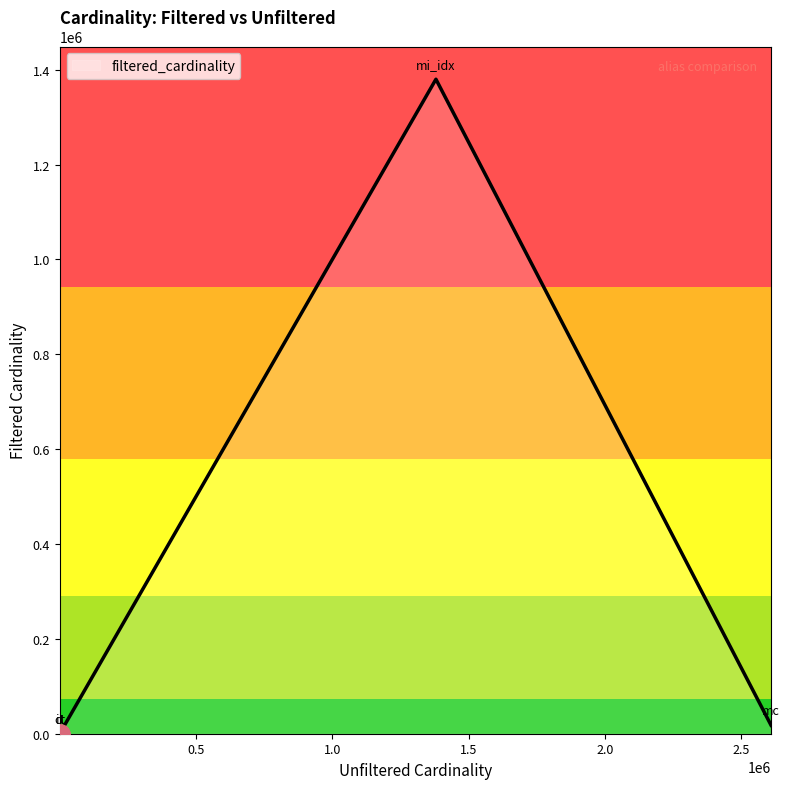

What is the difference between the maximum and minimum values?

1380034